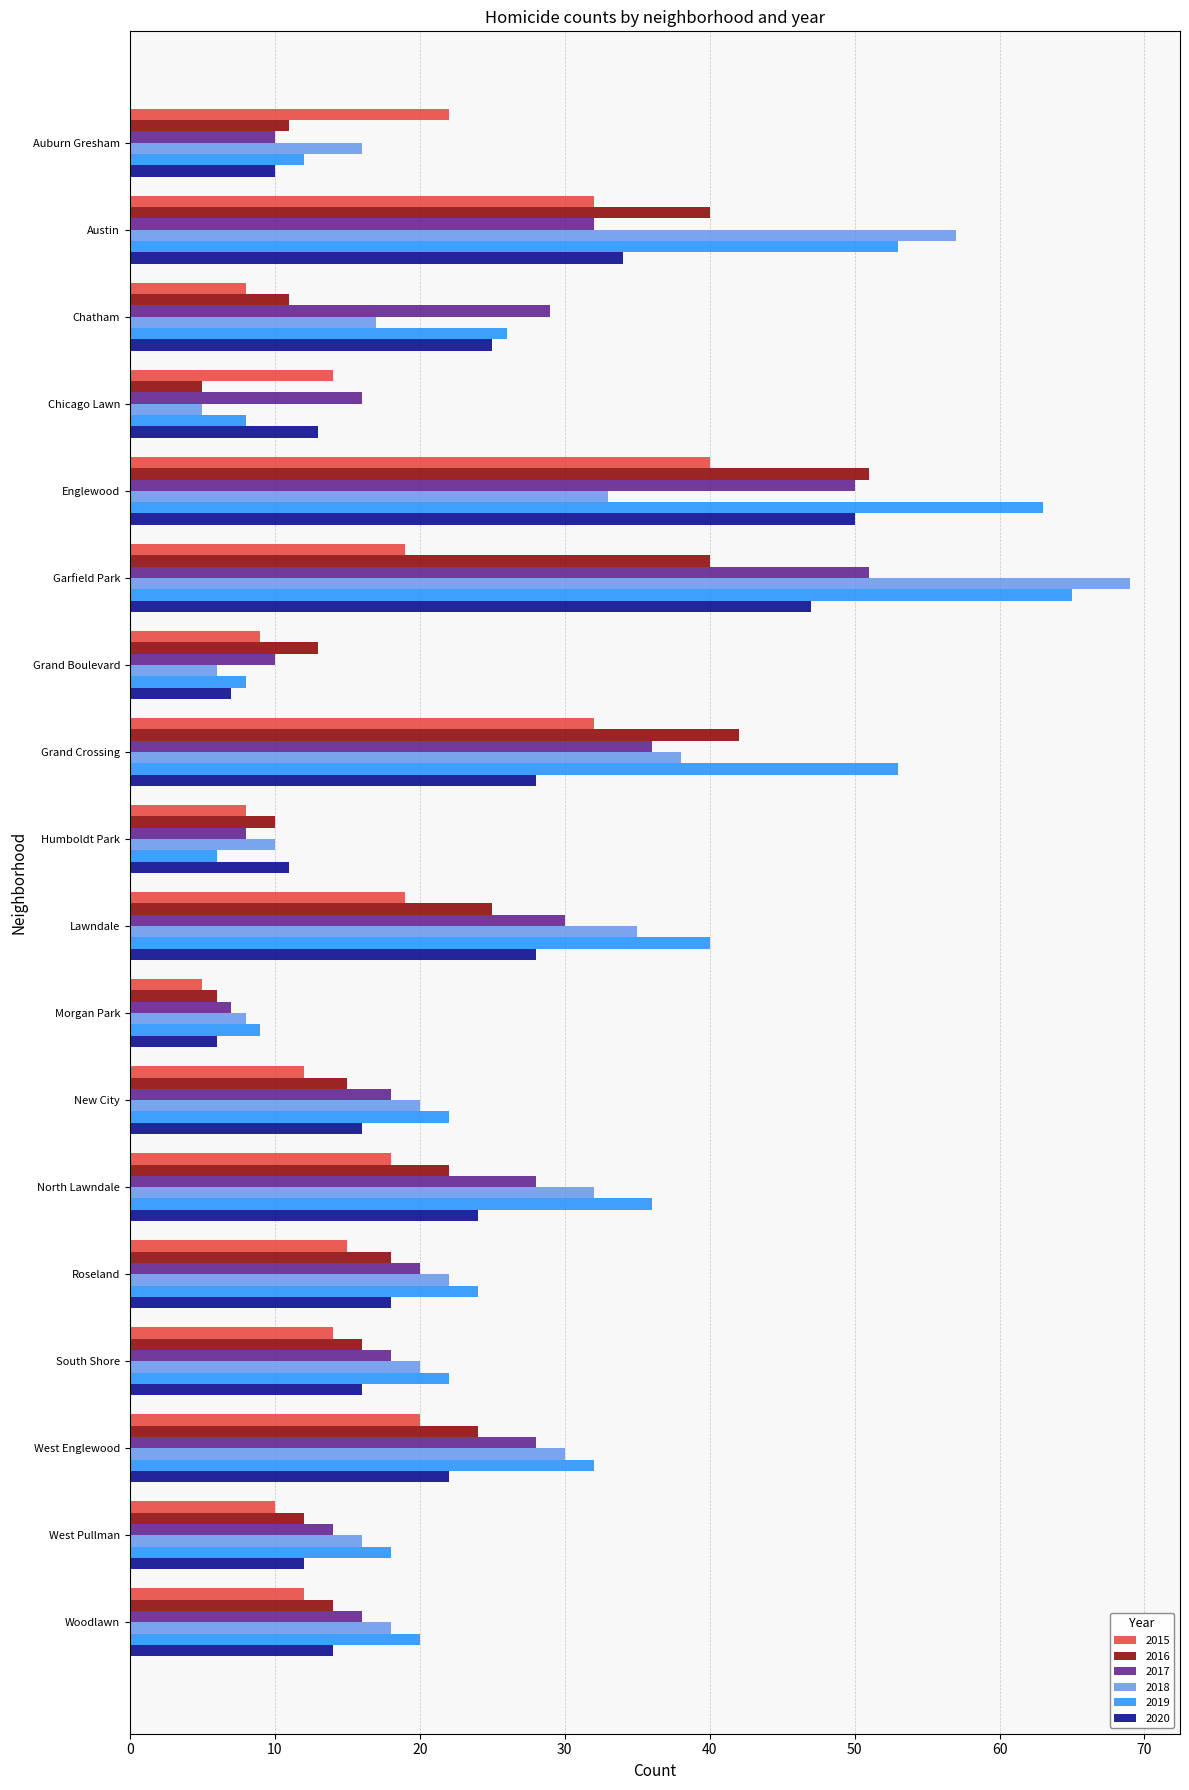

At Garfield Park, list the series in order from largest to smallest.

2018, 2019, 2017, 2020, 2016, 2015